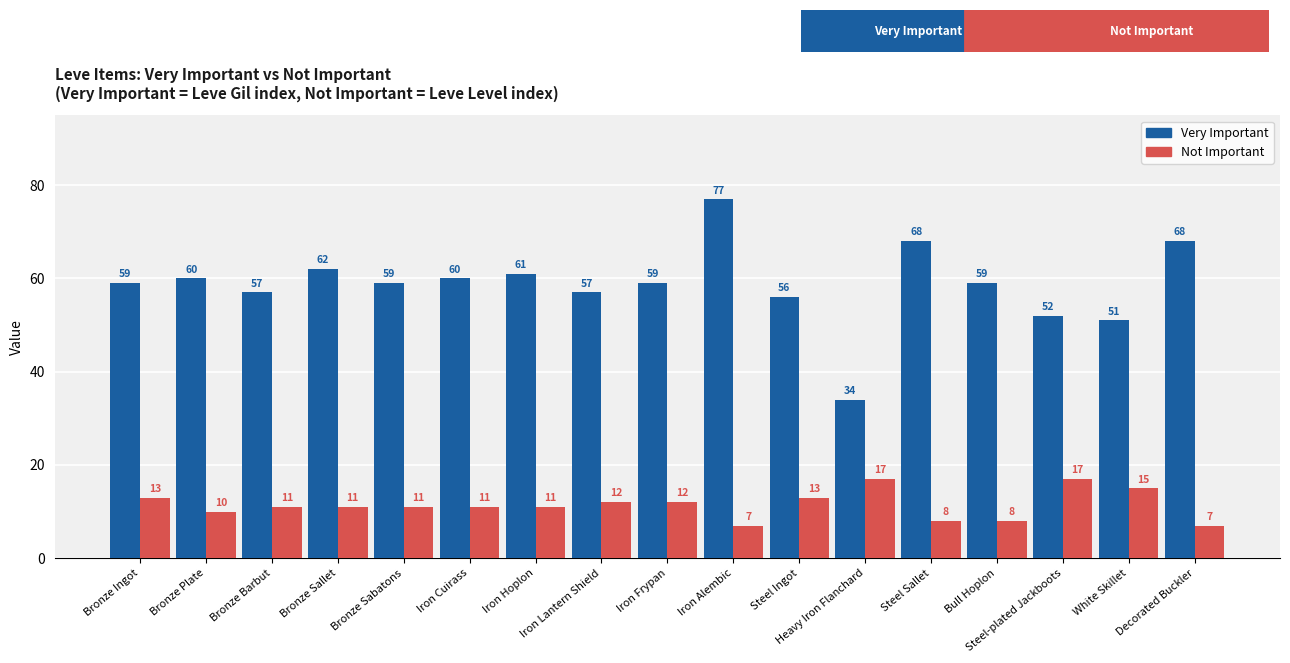

Which series has the largest total across all categories?

Very Important